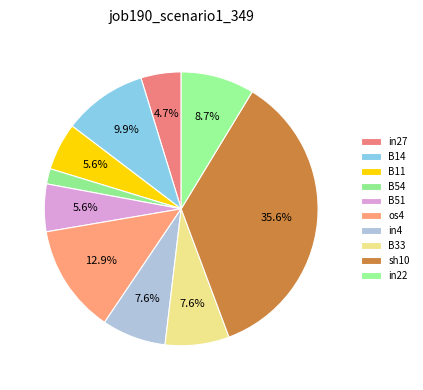

Rank the categories by value from lowest to highest.

B54, in27, B11, B51, in4, B33, in22, B14, os4, sh10